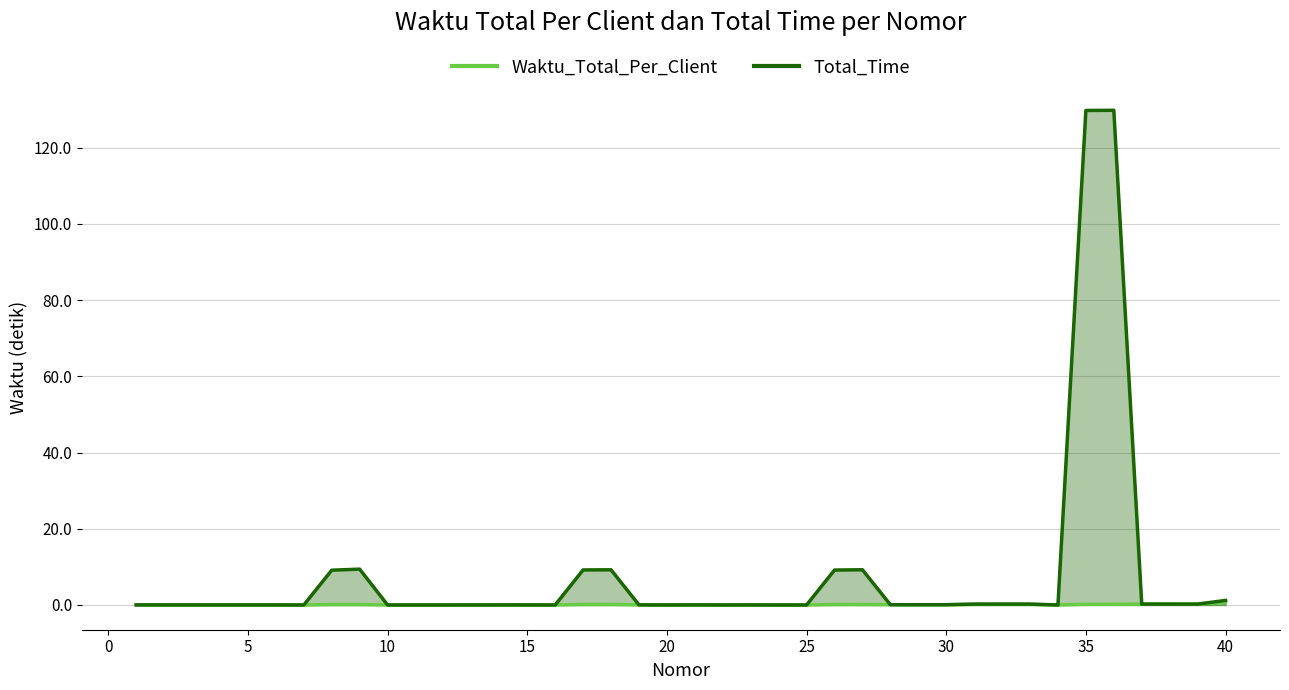

What is the value of the Waktu_Total_Per_Client point at the 36th from the left?

0.2